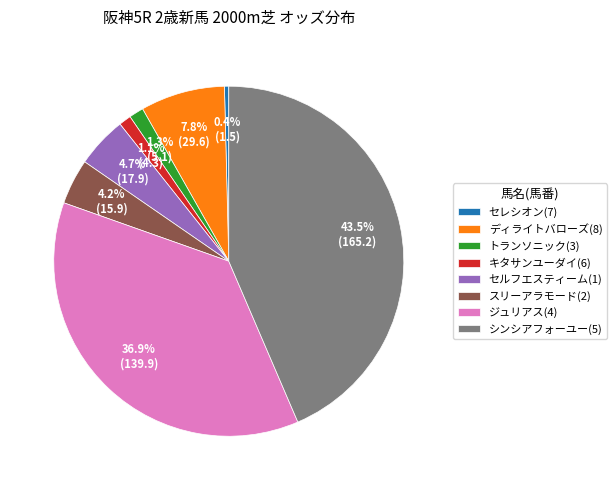

To the nearest percent, what percentage of the pie is セルフエスティーム(1)?

5%